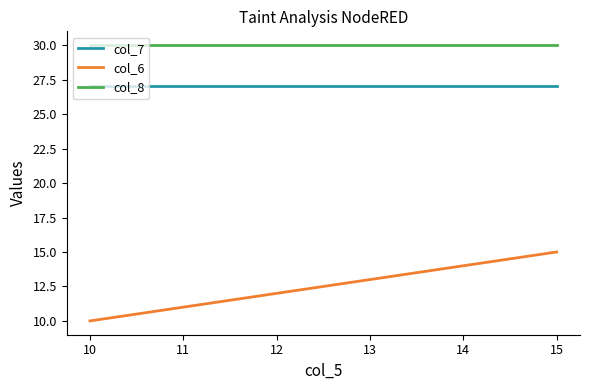

How many series are shown in this chart?

3